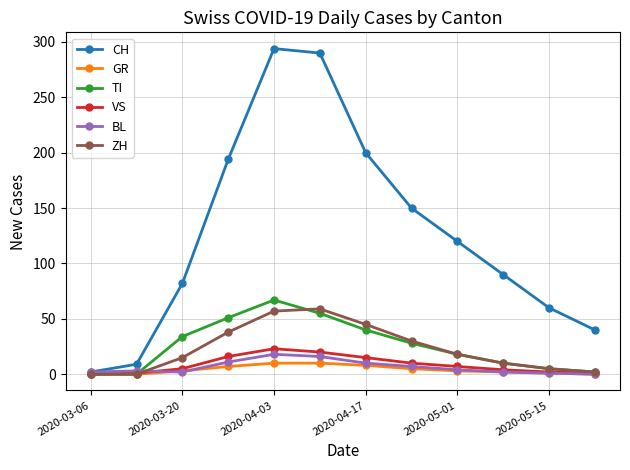

Which series has the largest total across all categories?

CH